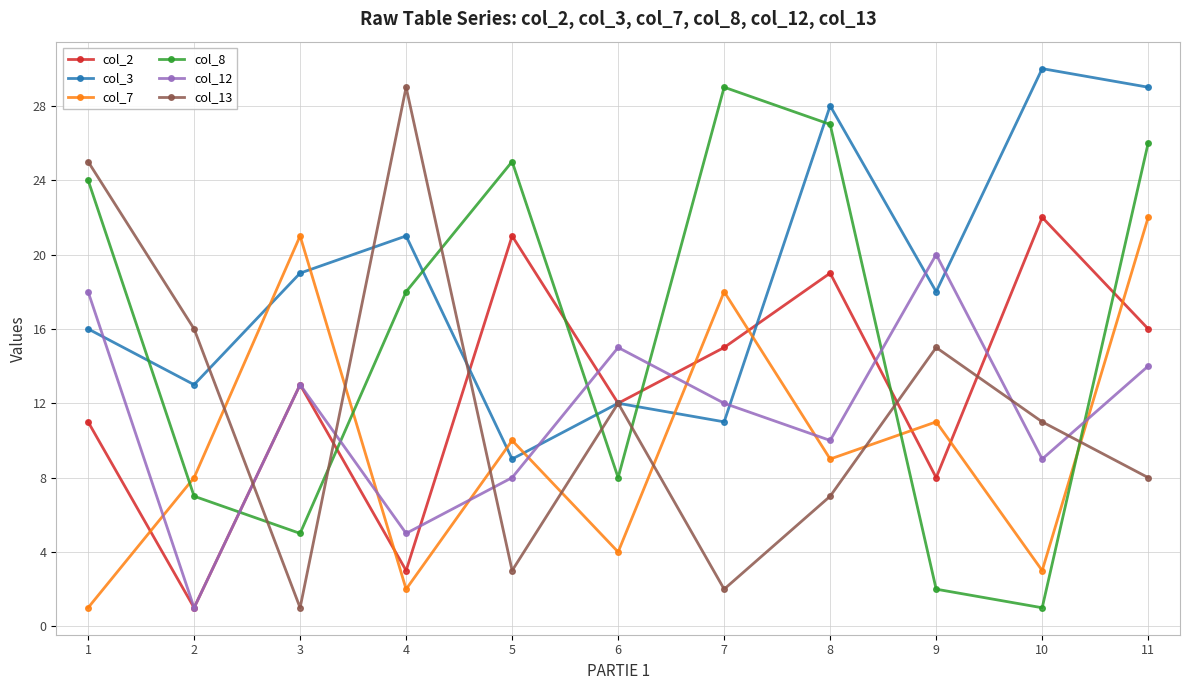

Reading right to left, list all the values displayed in this chart.

col_2: 11=16	10=22	9=8	8=19	7=15	6=12	5=21	4=3	3=13	2=1	1=11
col_3: 11=29	10=30	9=18	8=28	7=11	6=12	5=9	4=21	3=19	2=13	1=16
col_7: 11=22	10=3	9=11	8=9	7=18	6=4	5=10	4=2	3=21	2=8	1=1
col_8: 11=26	10=1	9=2	8=27	7=29	6=8	5=25	4=18	3=5	2=7	1=24
col_12: 11=14	10=9	9=20	8=10	7=12	6=15	5=8	4=5	3=13	2=1	1=18
col_13: 11=8	10=11	9=15	8=7	7=2	6=12	5=3	4=29	3=1	2=16	1=25